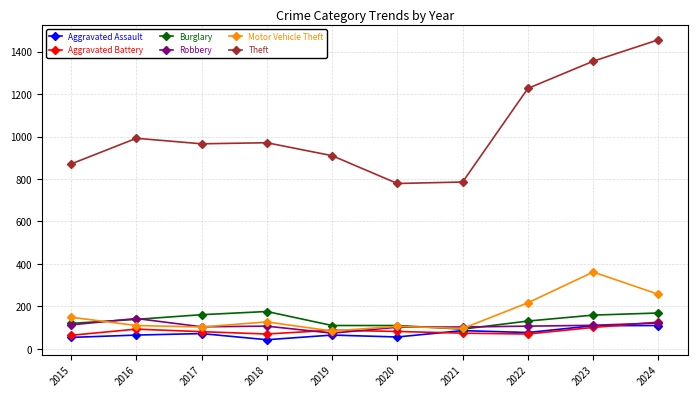

True or false: Motor Vehicle Theft has more than 0 points higher than both neighbors.

True